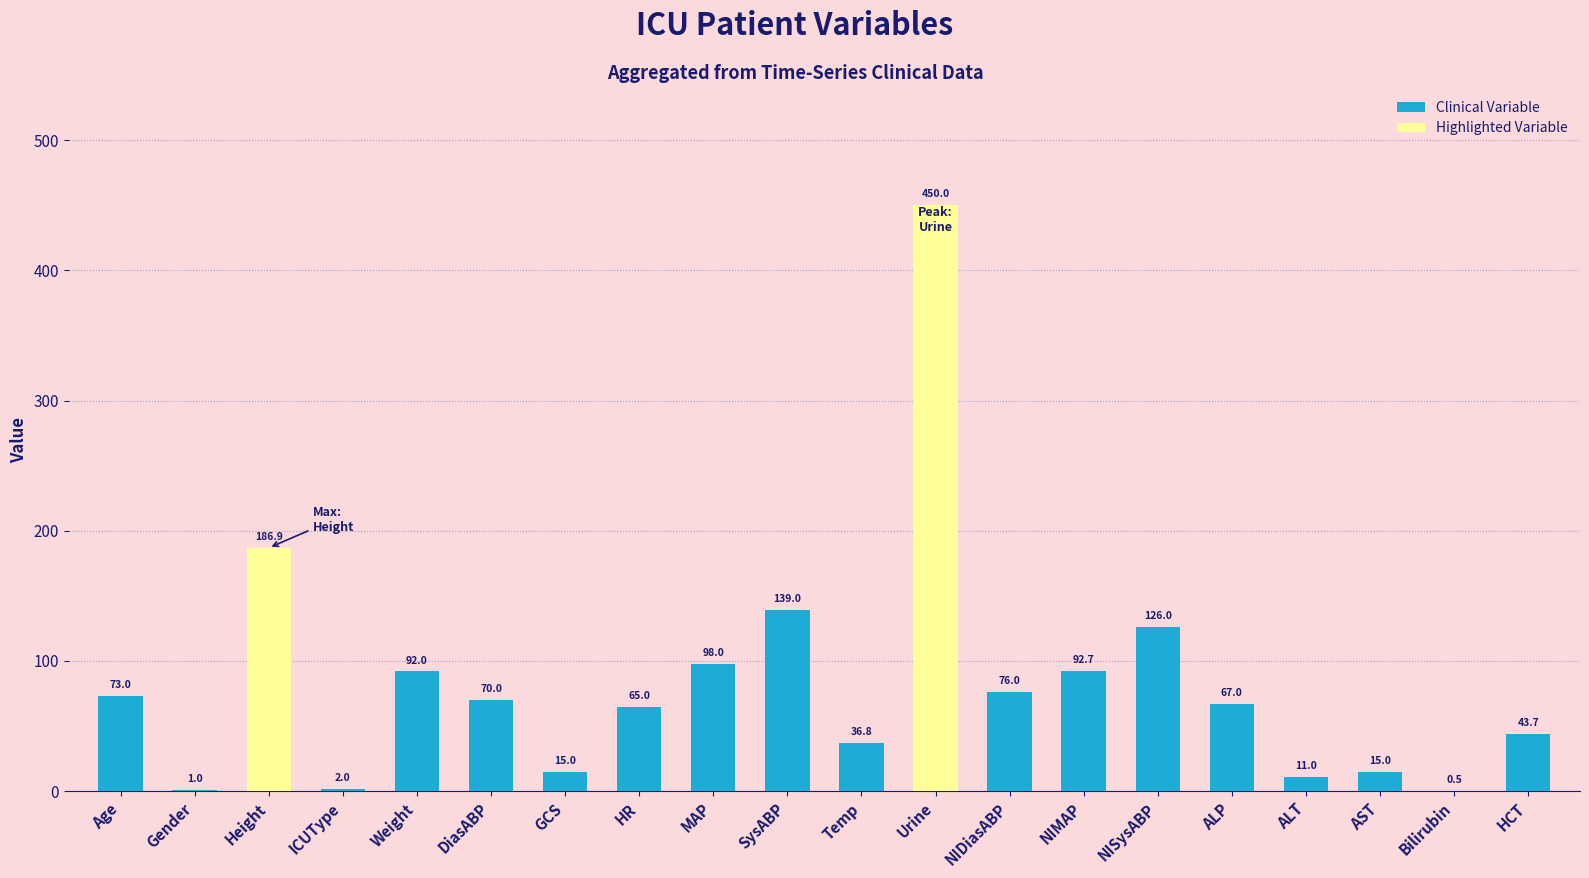

Which label corresponds to the largest value in the chart?

Urine